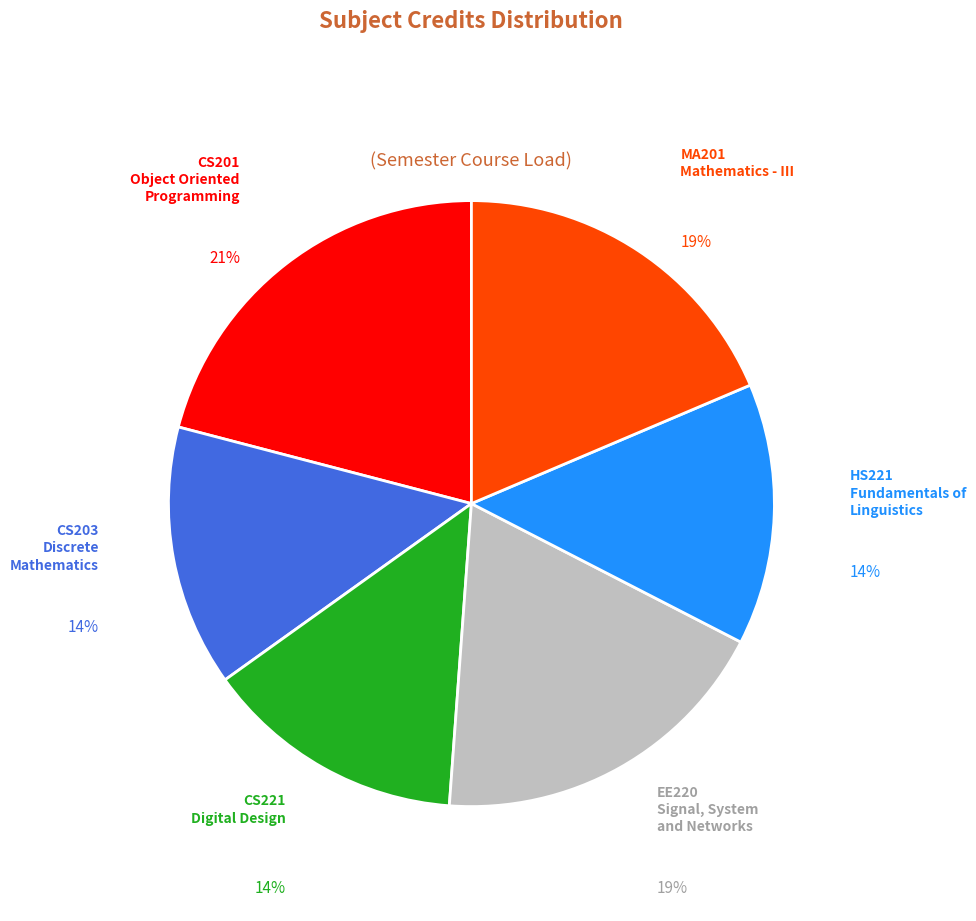

Is there any slice that represents more than half of the pie?

No